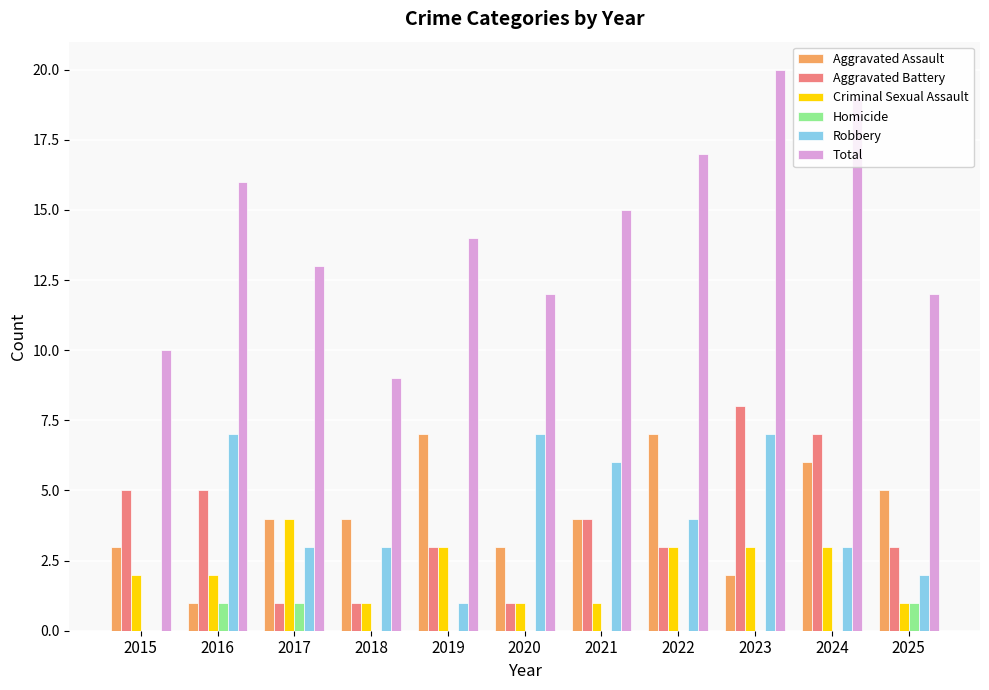

Which category has the highest value in the Aggravated Battery series?

2023